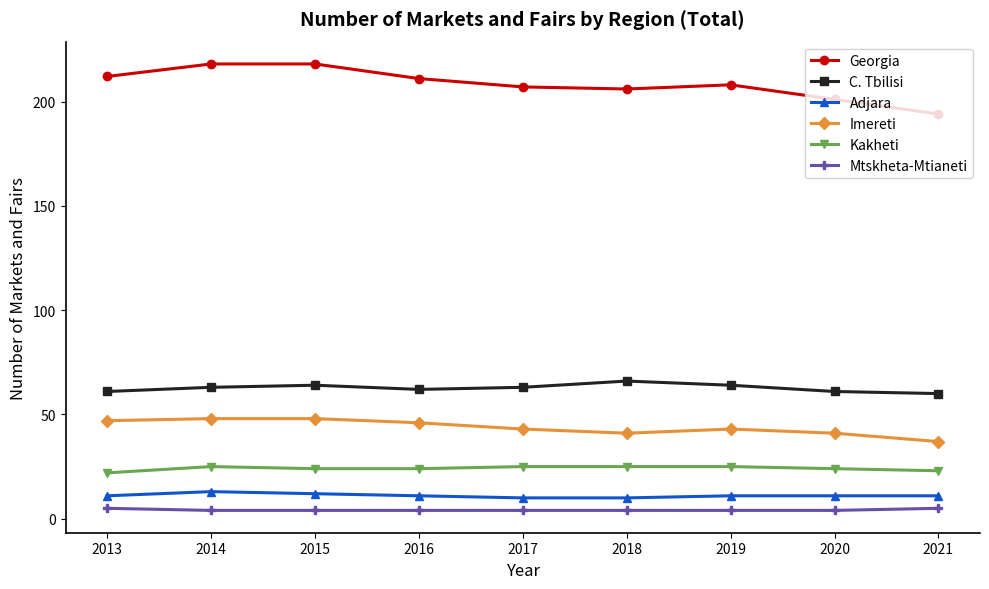

Between 2013 and 2021, which series saw the biggest shift?

Georgia